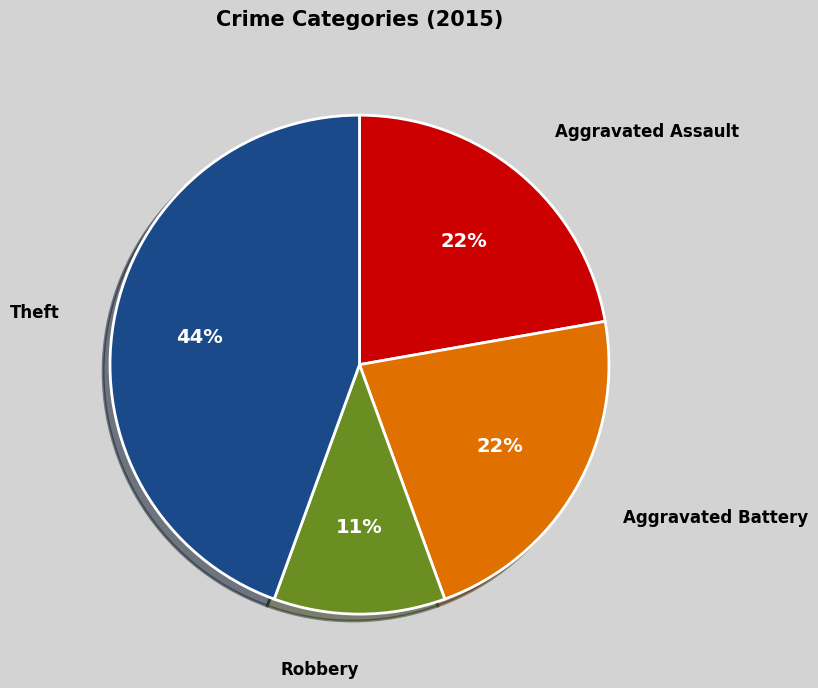

What percentage is the Aggravated Assault slice, to the nearest percent?

22%